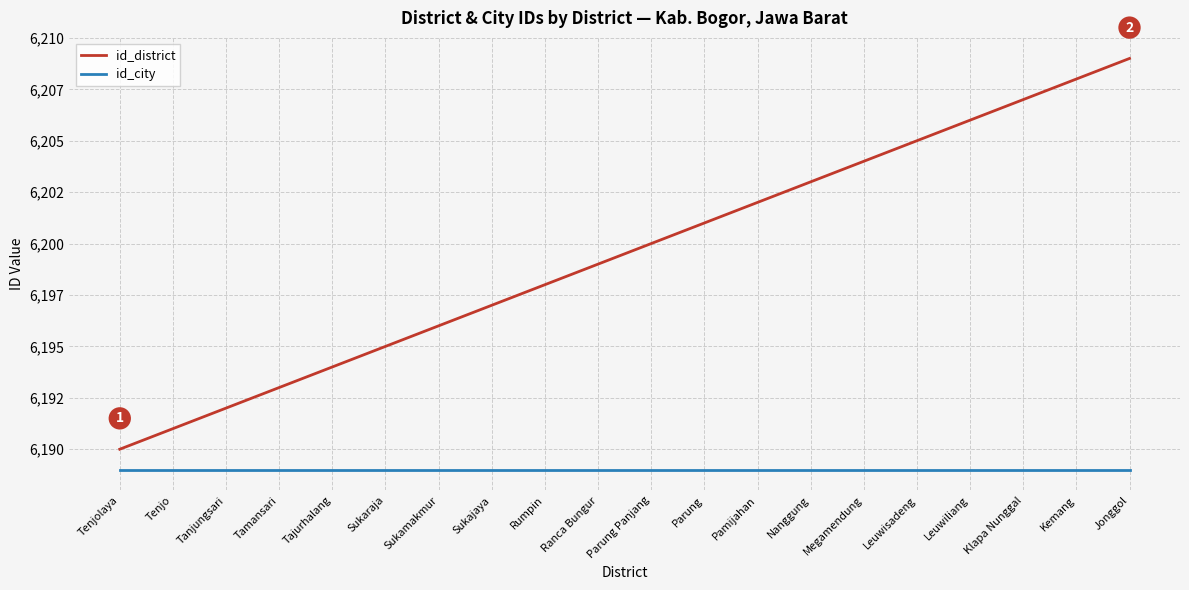

Is this an area chart (filled region under the line)?

No